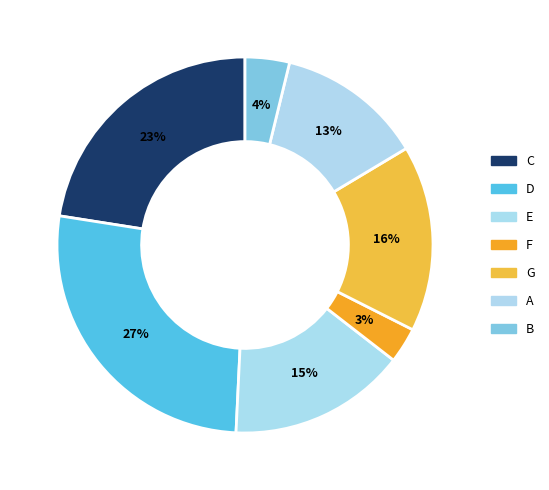

Does C account for over 50% of the chart?

No